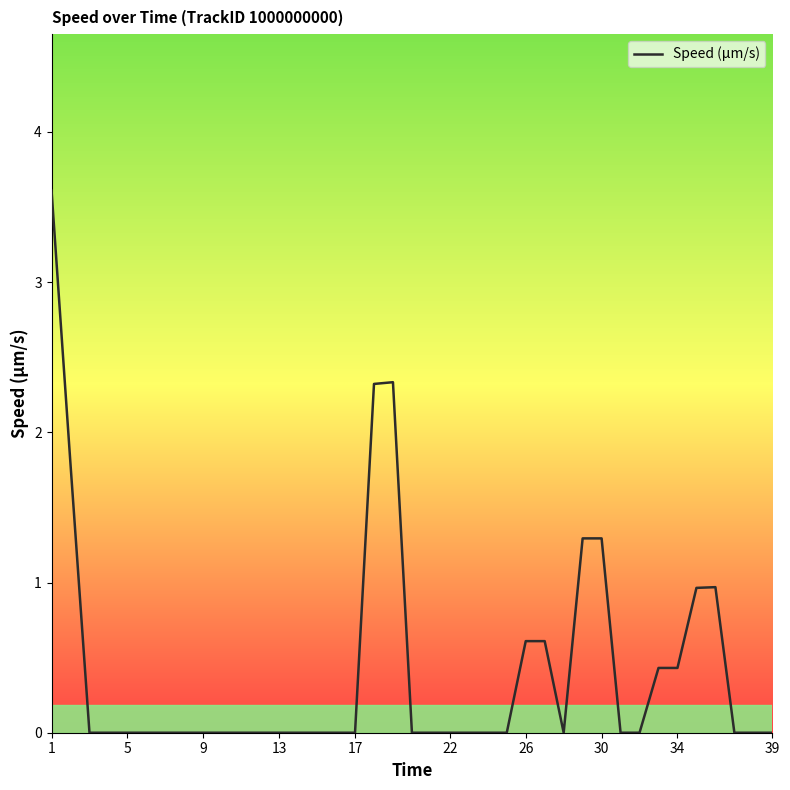

The chart shows a value of 1.3 at 30. True or false?

True